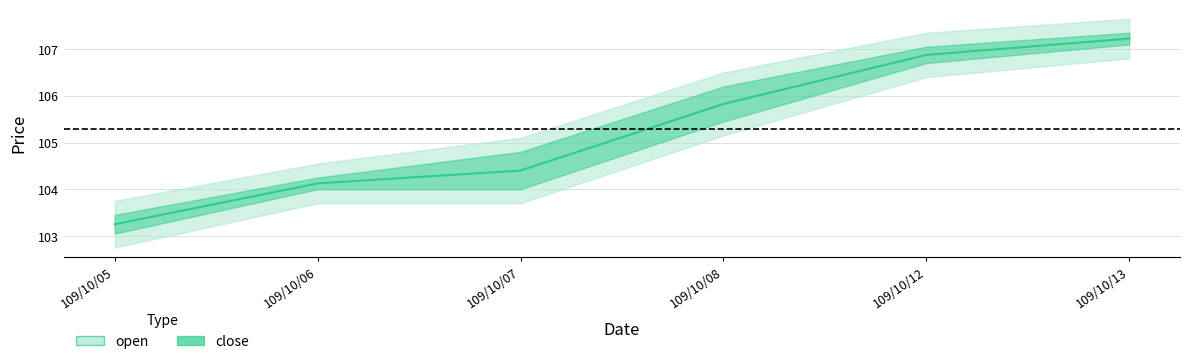

What is the value of the 3rd point from the left?

104.4